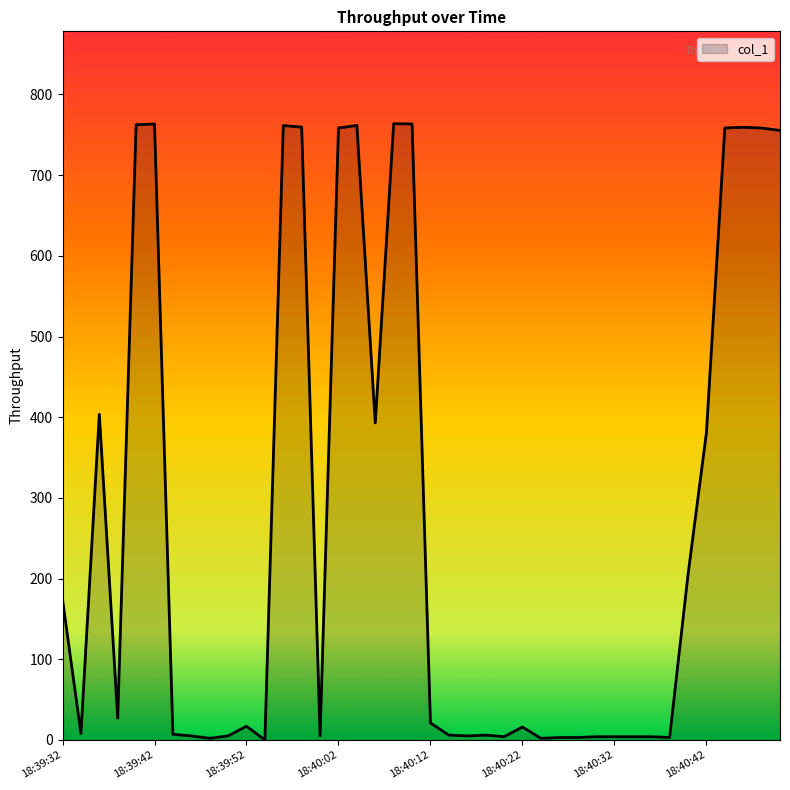

What is the difference between the maximum and minimum values?

763.7